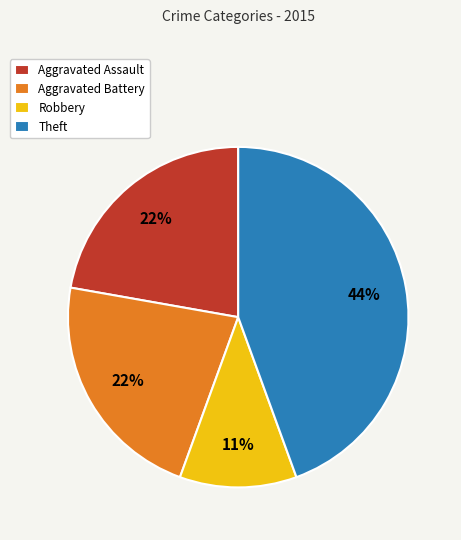

To the nearest percent, what is the combined percentage of Aggravated Assault and Aggravated Battery?

44%